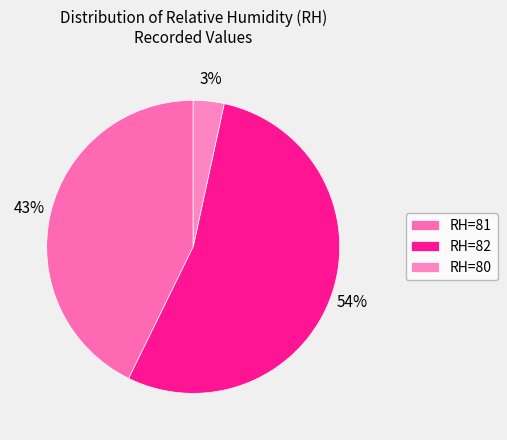

The RH=82 slice represents 24% of the pie. True or false?

False